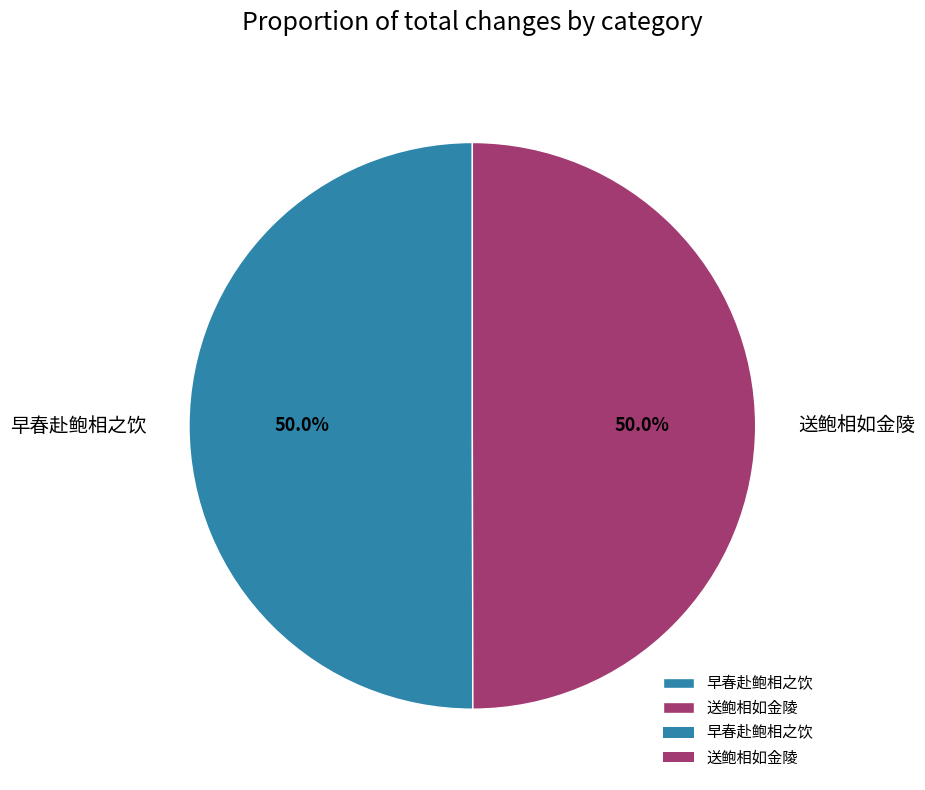

What is the ratio of the value at 早春赴鲍相之饮 to the value at 送鲍相如金陵?

1.0